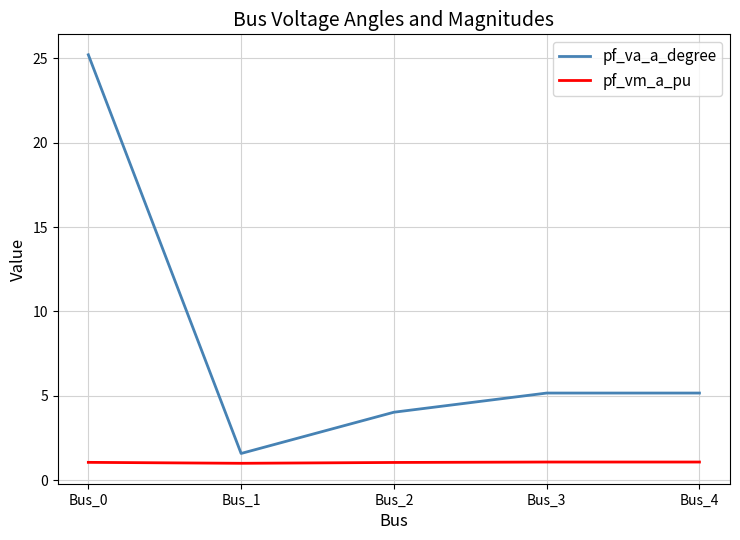

True or false: pf_vm_a_pu has more than 2 interior local peaks.

False